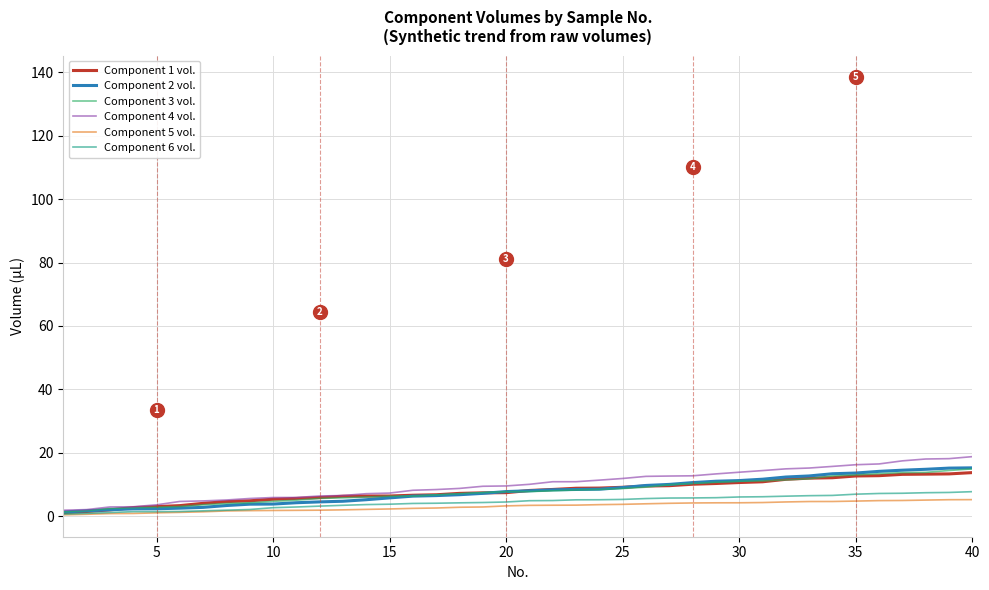

Which series has the widest spread of values?

Component 4 vol.